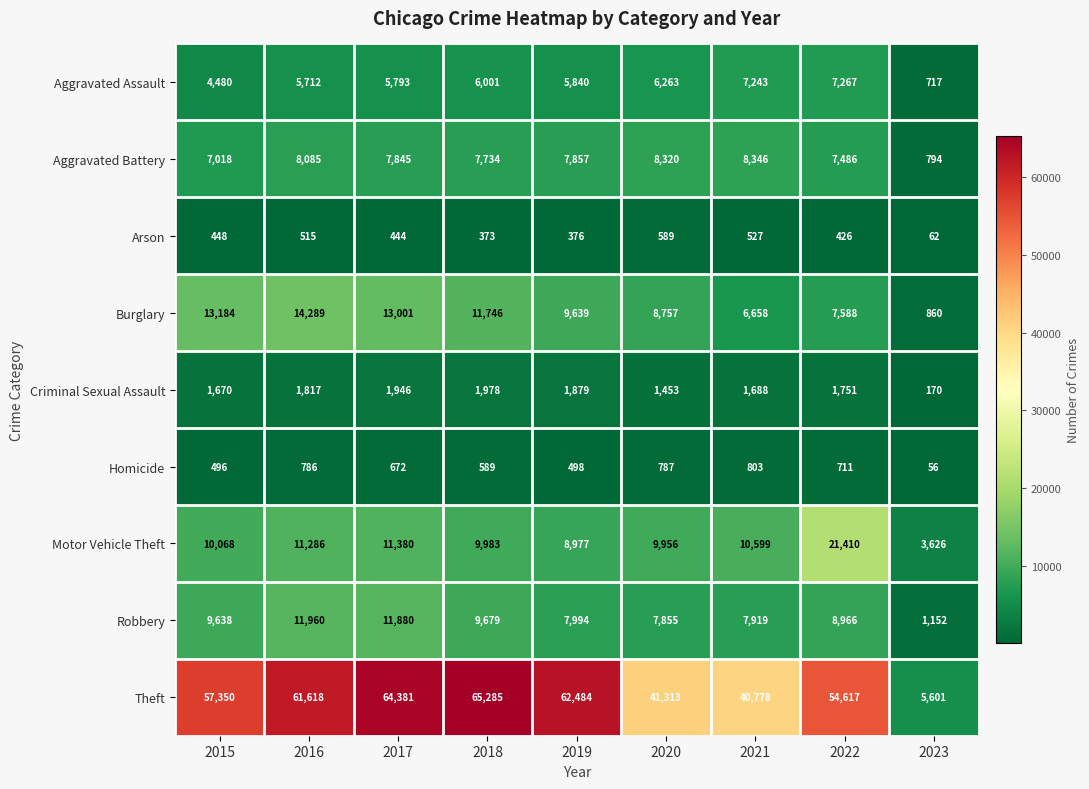

What is the smallest value displayed?

56